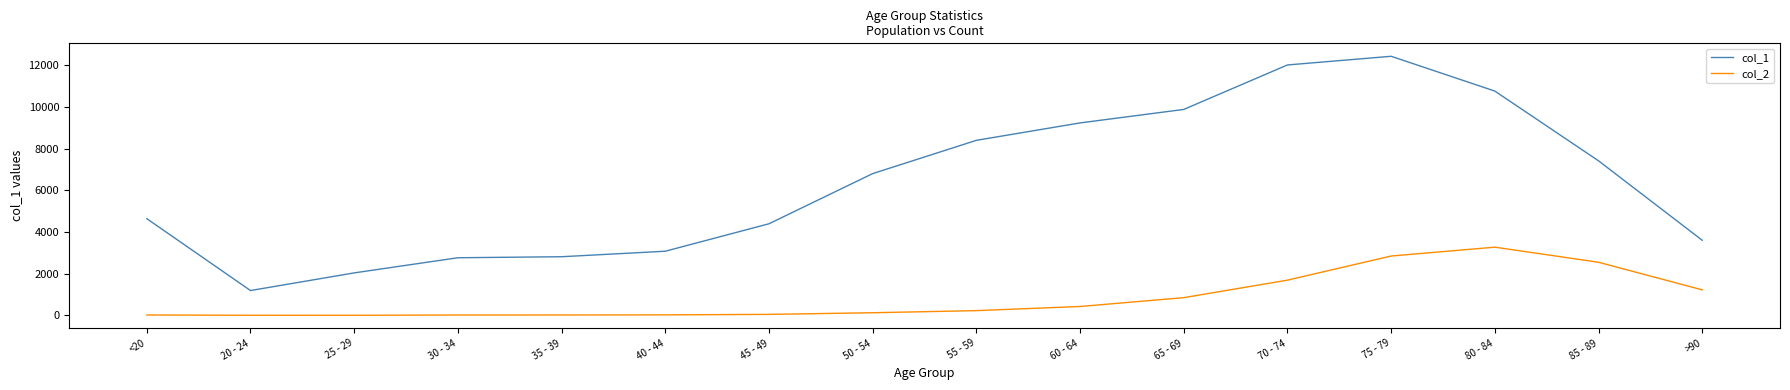

Rank the series by their average value, from lowest to highest.

col_2, col_1